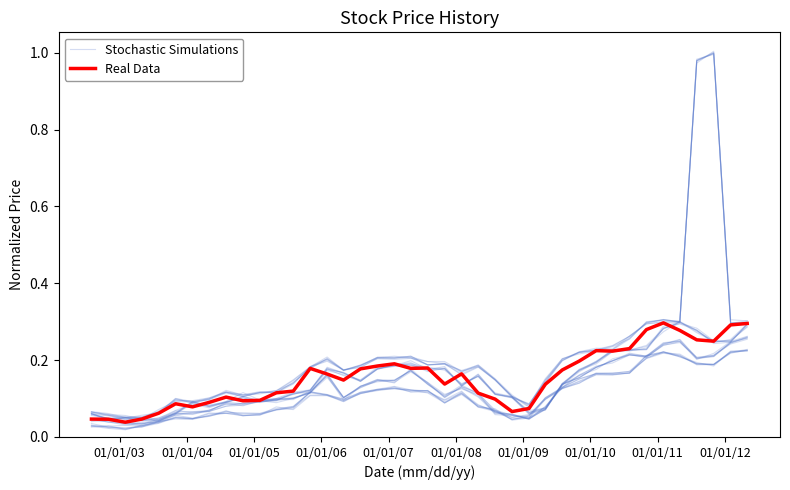

How many intersections are there between Stochastic Simulations and Real Data?

17